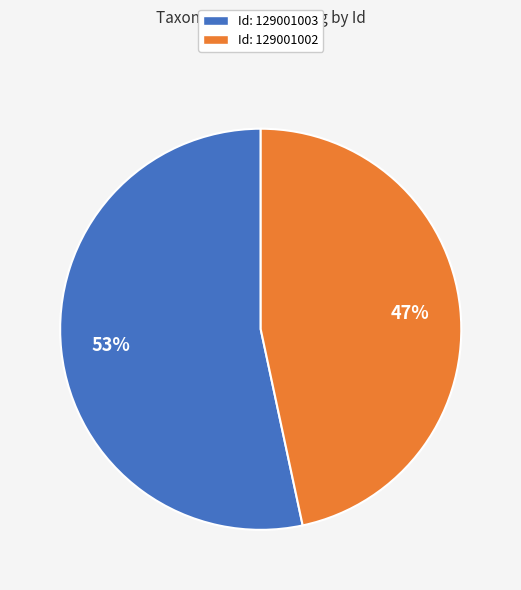

Do Id: 129001002 and Id: 129001003 together represent more than half of the pie?

Yes